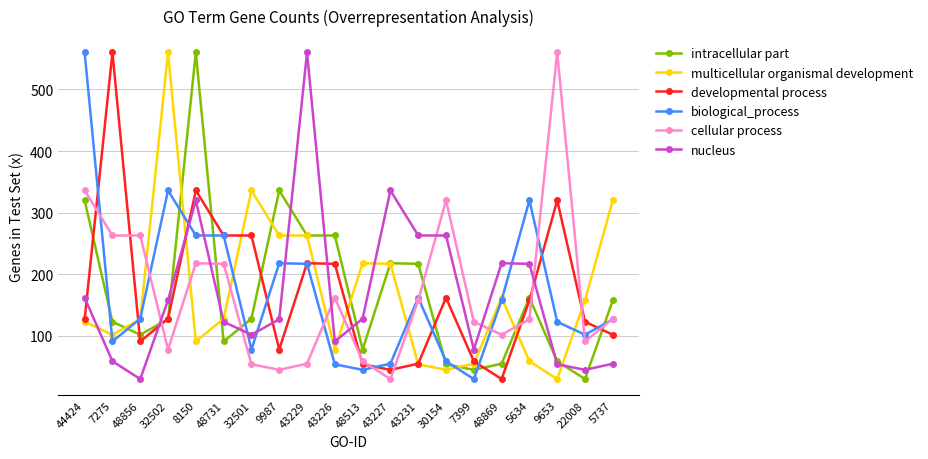

The biological_process series shows 263 at 48731. True or false?

True